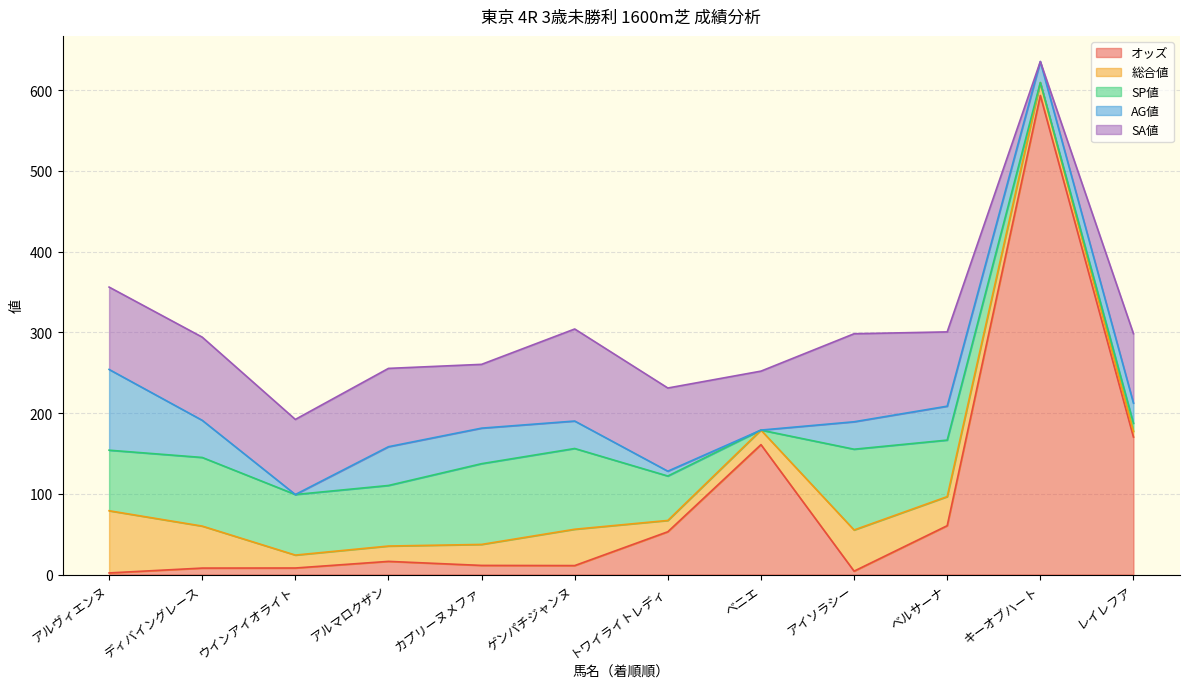

True or false: SP値 has a value of 93.8 at トワイライトレディ.

False